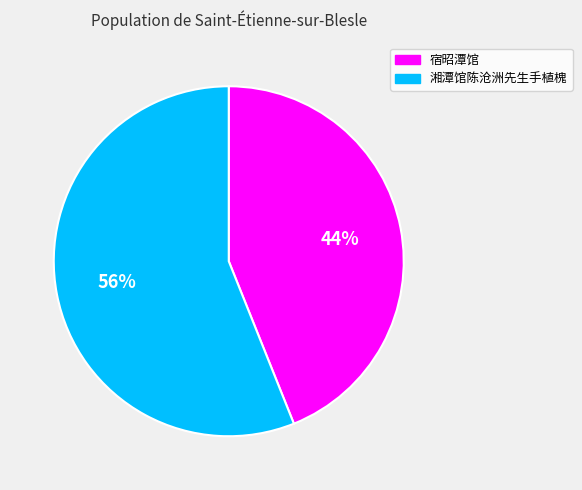

Is there any slice that represents more than half of the pie?

Yes